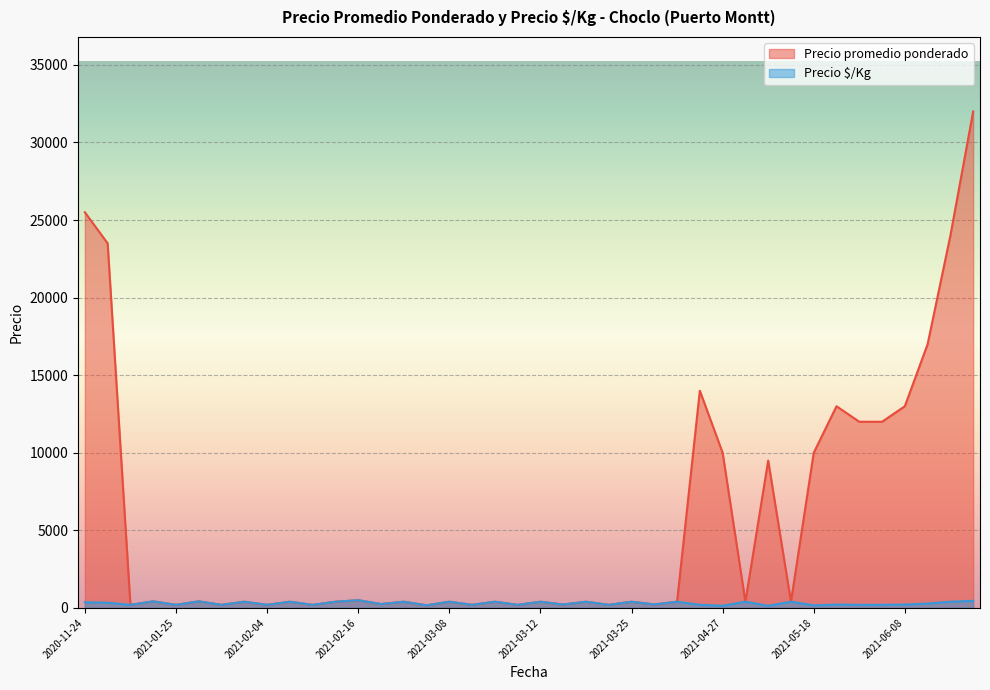

True or false: Precio promedio ponderado and Precio $/Kg intersect in this chart.

False